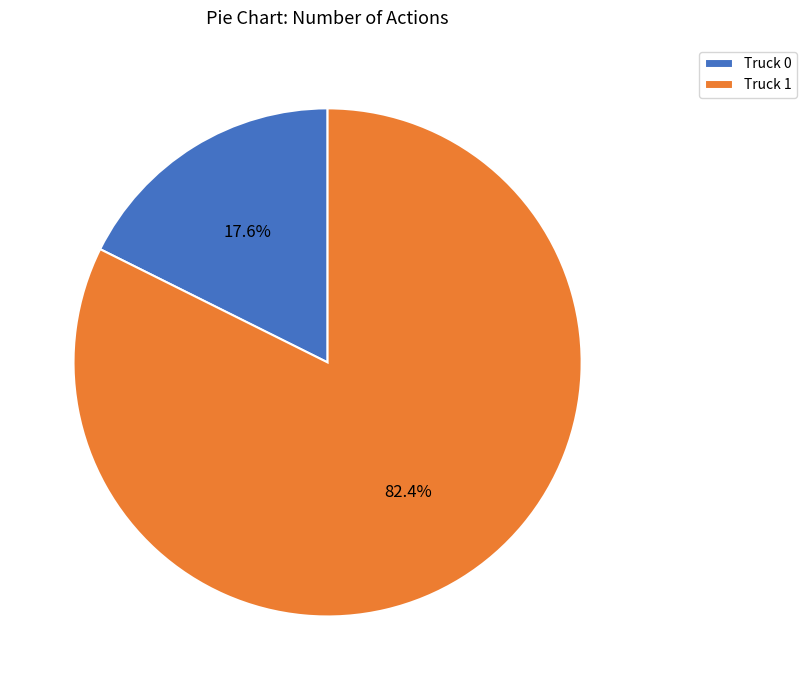

To the nearest percent, what percentage of the pie is Truck 0?

18%